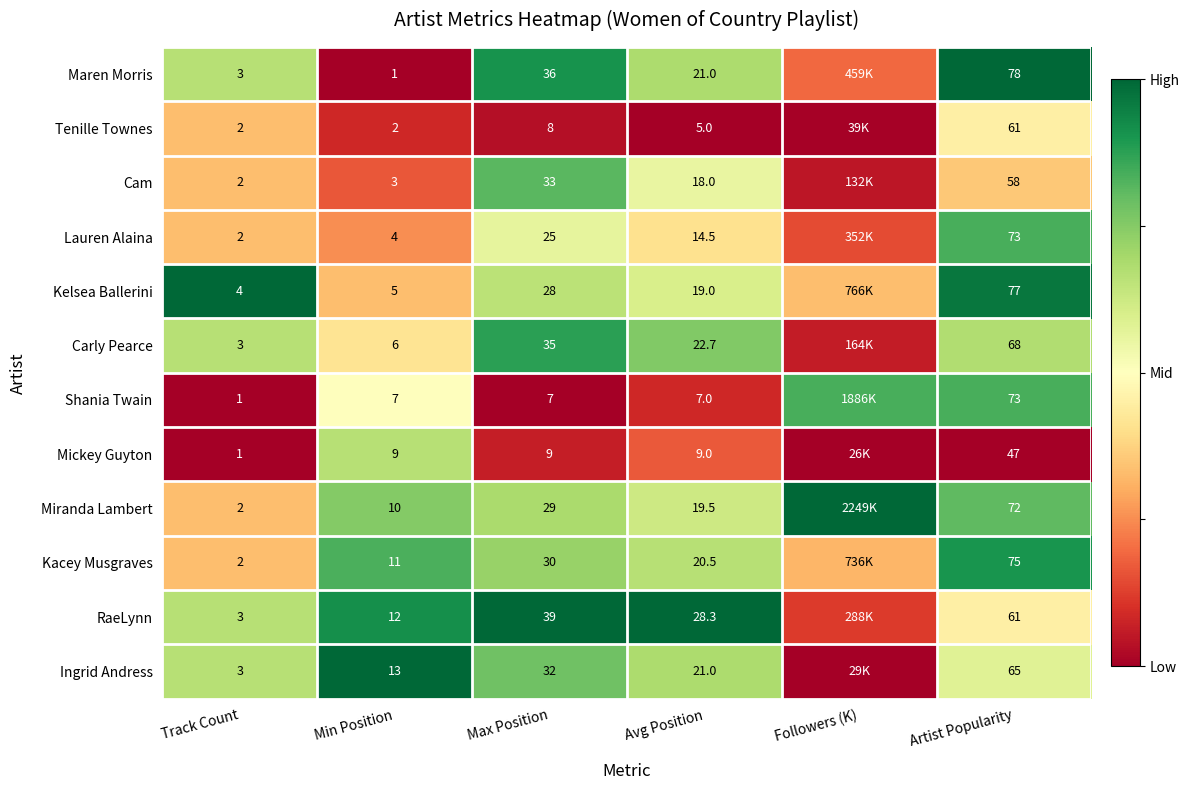

Is the value of Carly Pearce at Artist Popularity greater than the value of Lauren Alaina at Artist Popularity?

No